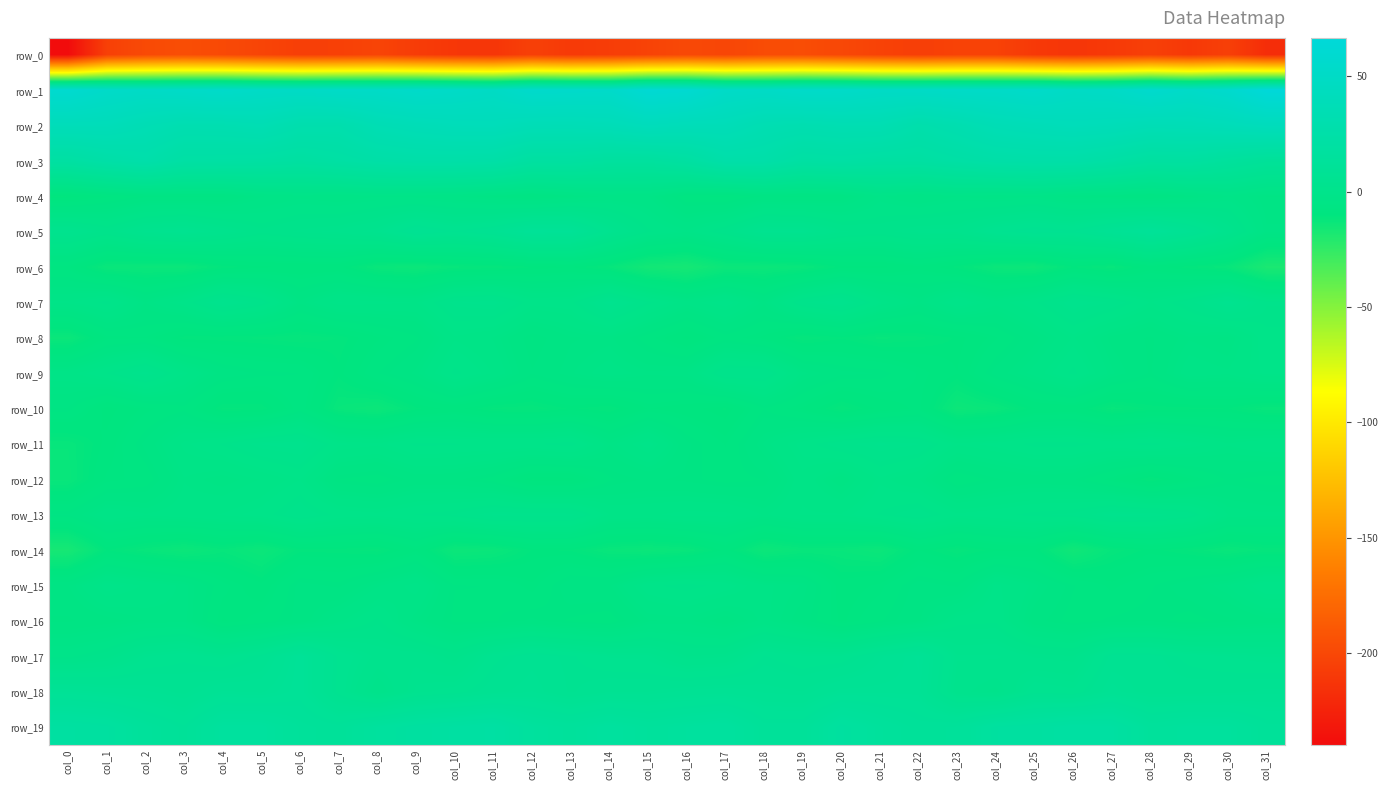

What is the highest value of the row_8 series?

-1.3